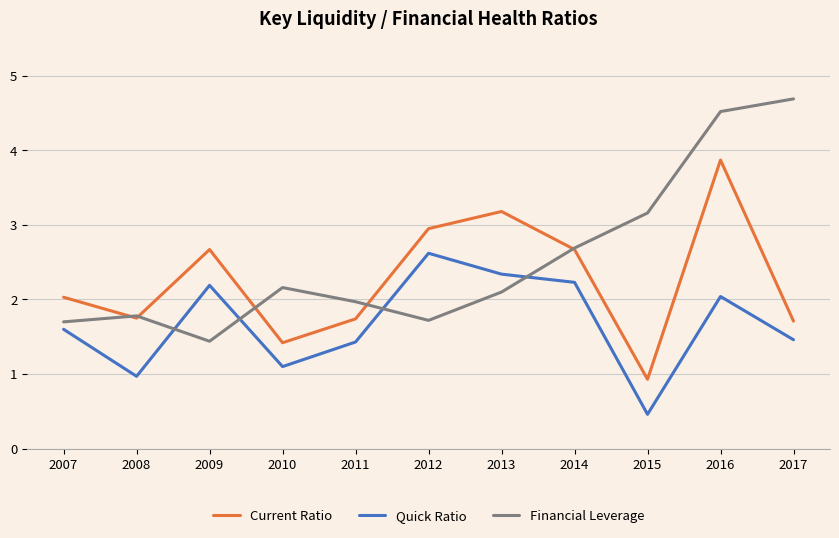

What is the difference between the Financial Leverage values at 2016 and 2008?

2.7